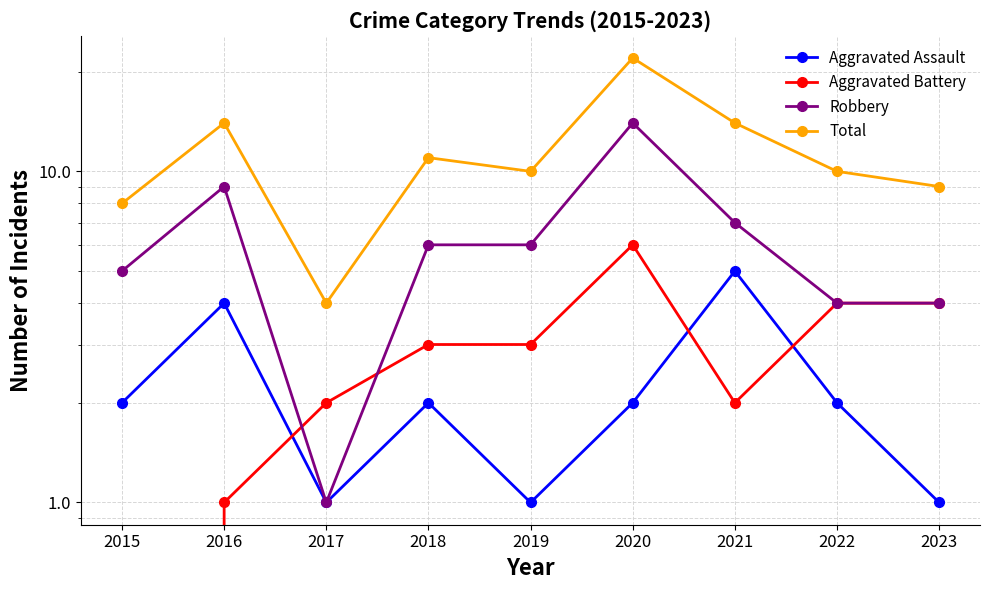

The Total series shows 5 at 2019. True or false?

False